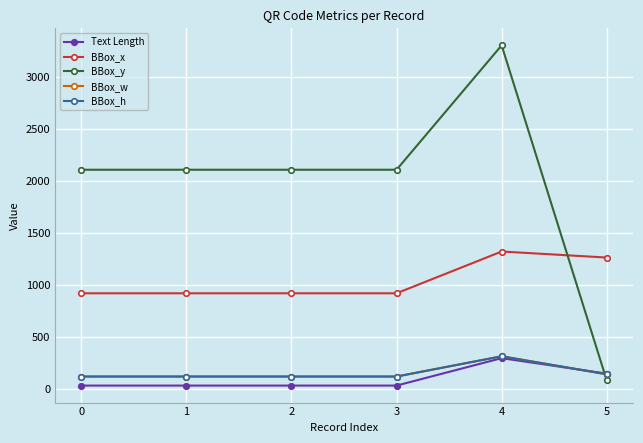

How many data points does each series have?

6